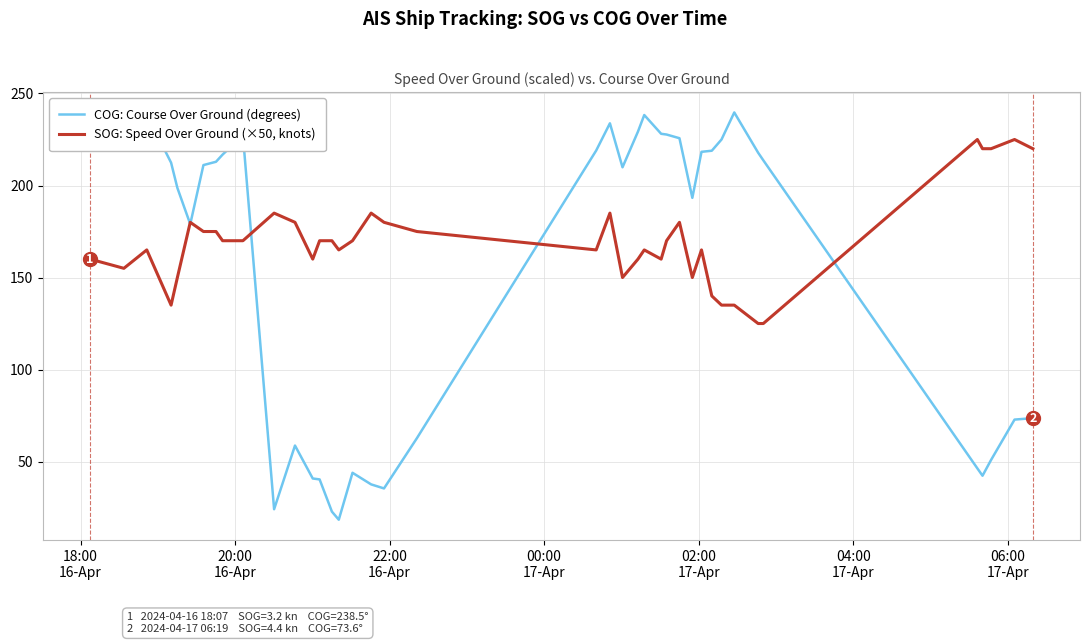

What is the lowest value of the COG: Course Over Ground (degrees) series?

18.4